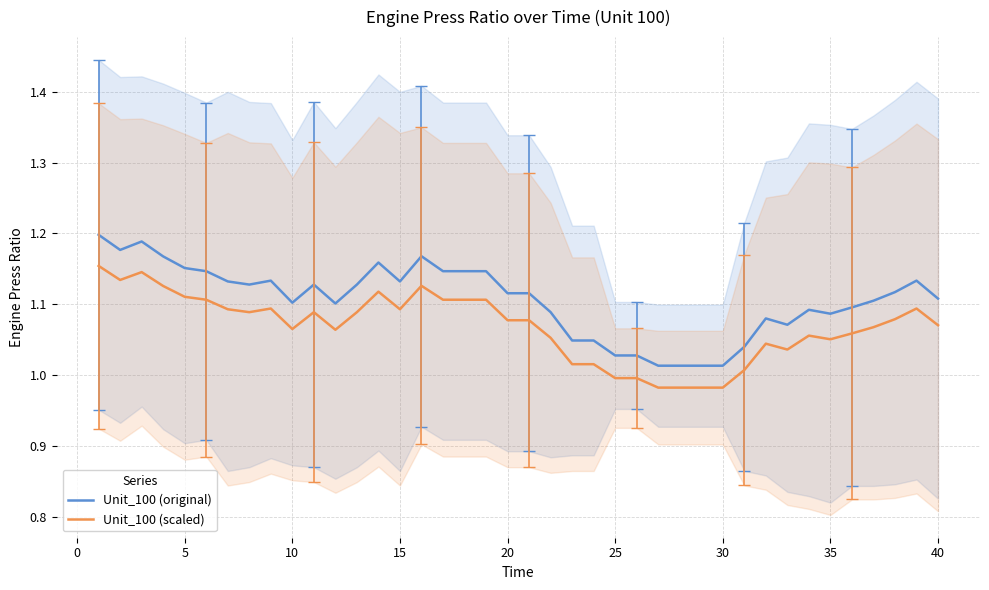

True or false: Unit_100 (scaled) and Unit_100 (original) intersect in this chart.

False